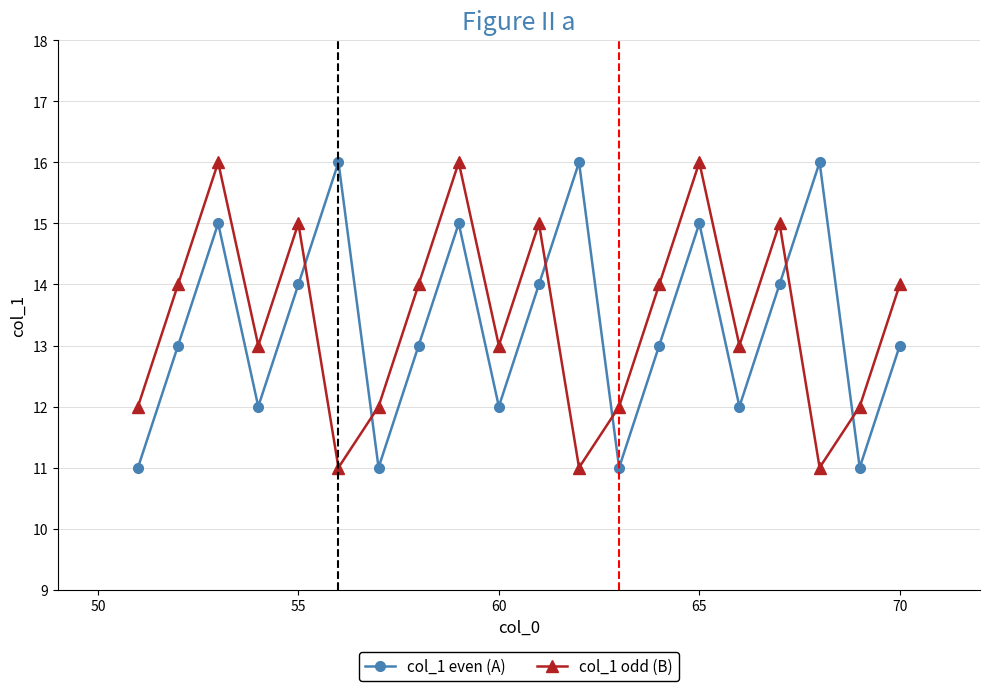

How many interior local peaks does the col_1 even (A) series have?

6